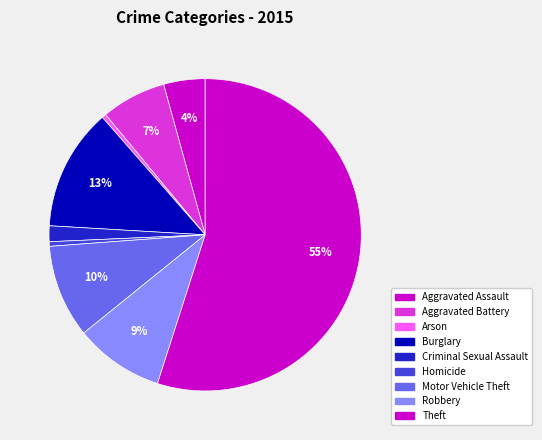

To the nearest percent, what portion does Robbery represent?

9%